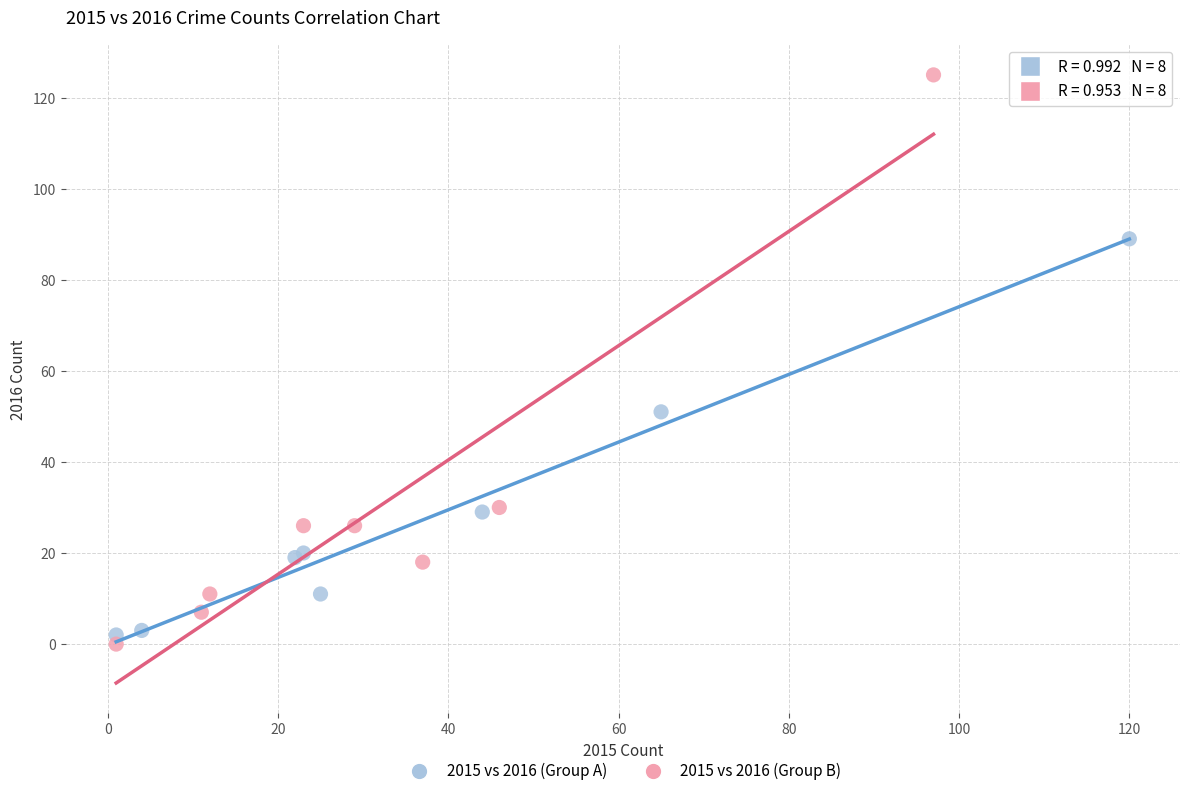

Which series has the widest spread of Y values?

2015 vs 2016 (Group B)